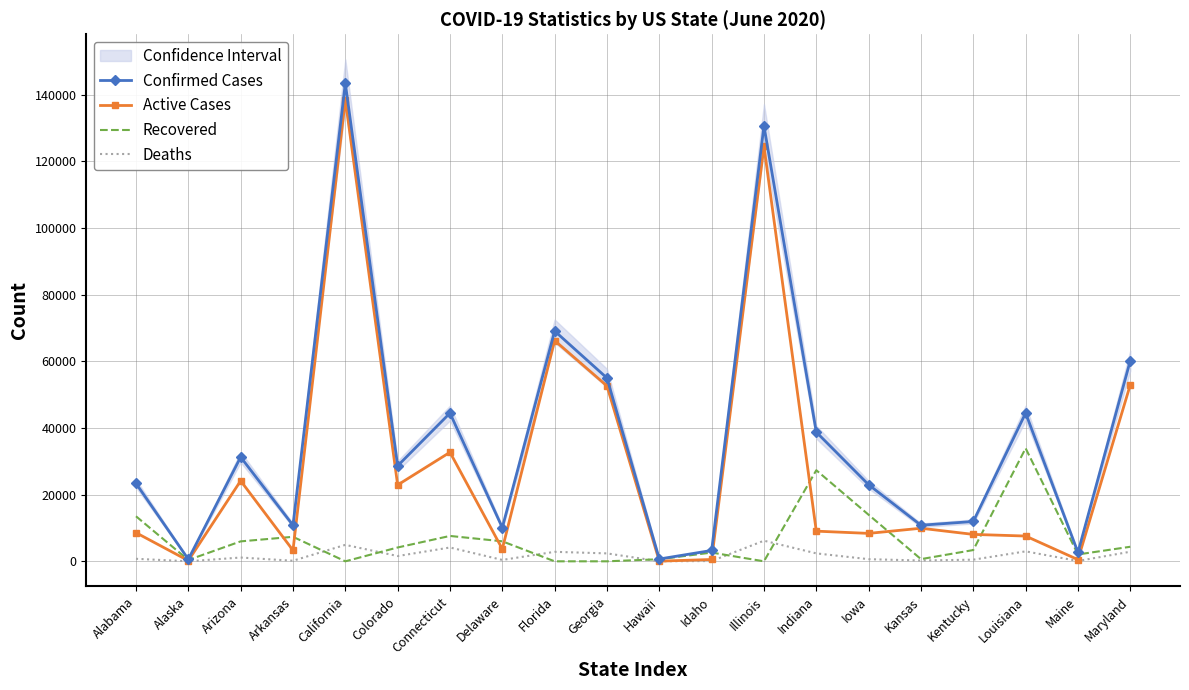

Which label corresponds to the smallest value in the chart?

California